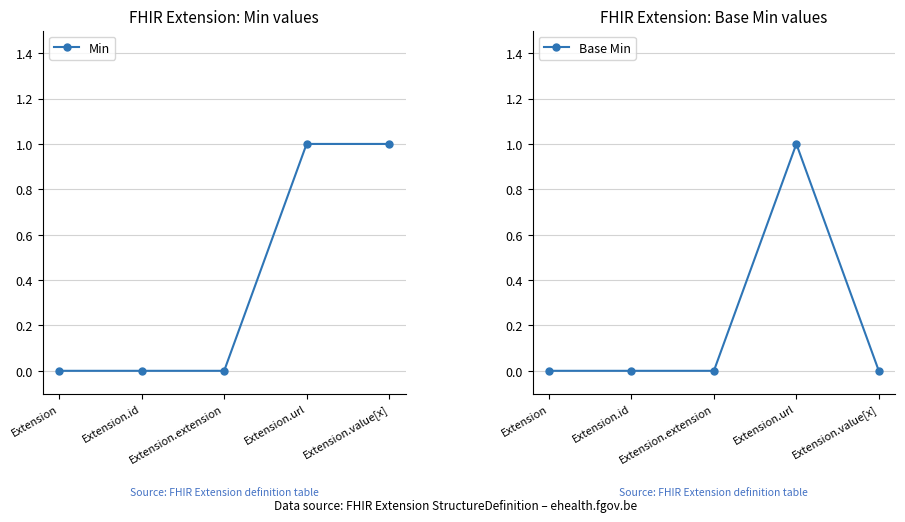

Which series has the largest total across all categories?

Min